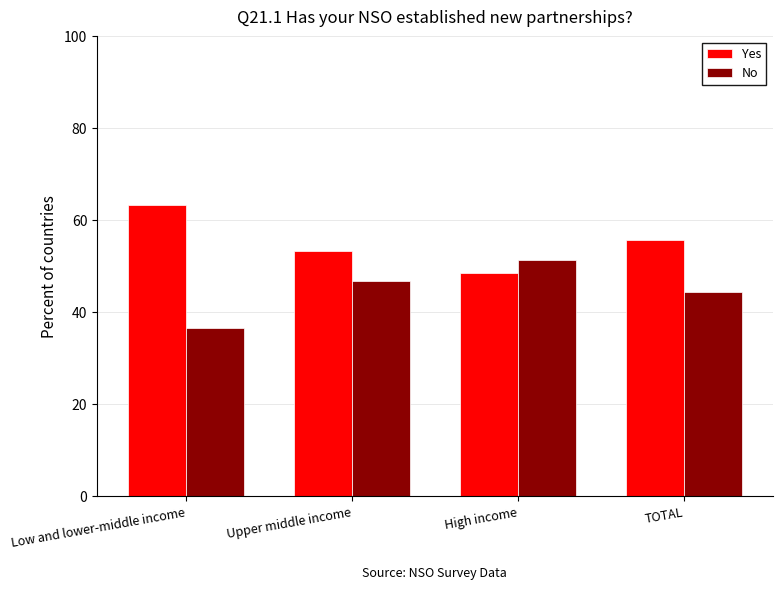

At which label does Yes first exceed 55?

Low and lower-middle income